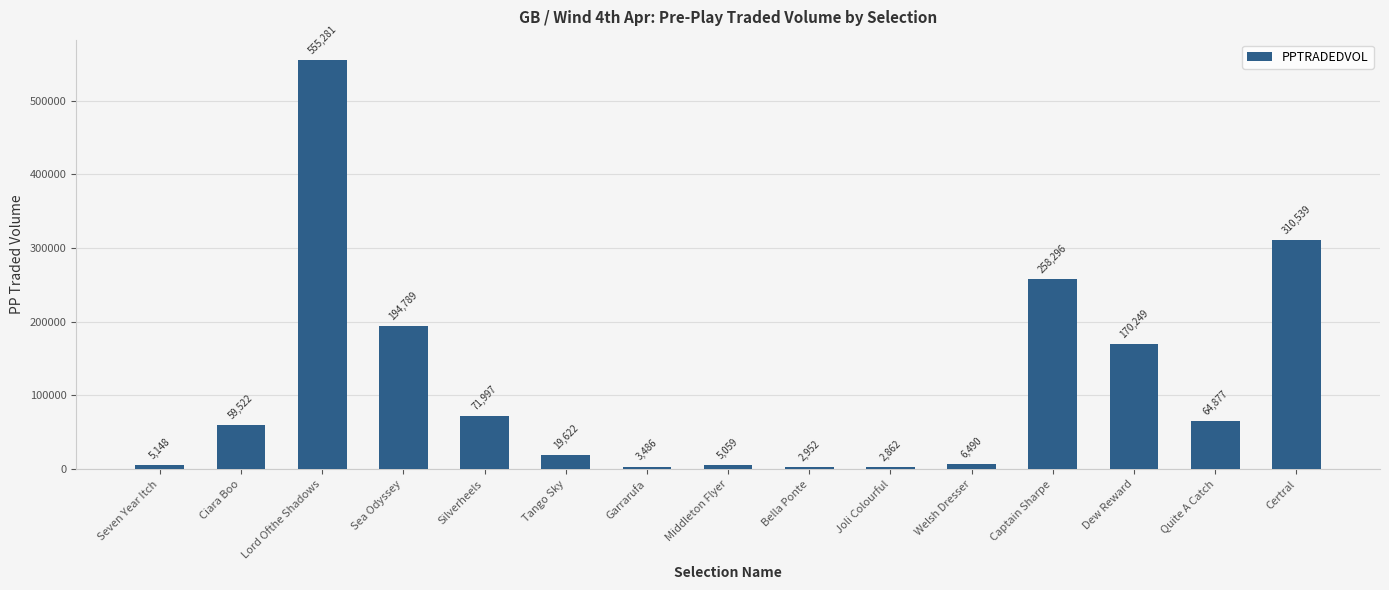

Which label corresponds to the largest value in the chart?

Lord Ofthe Shadows